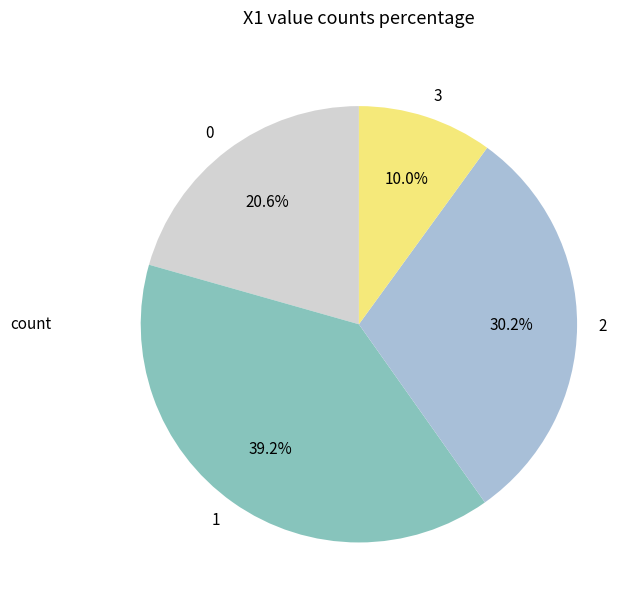

Count the number of slices in the pie.

4